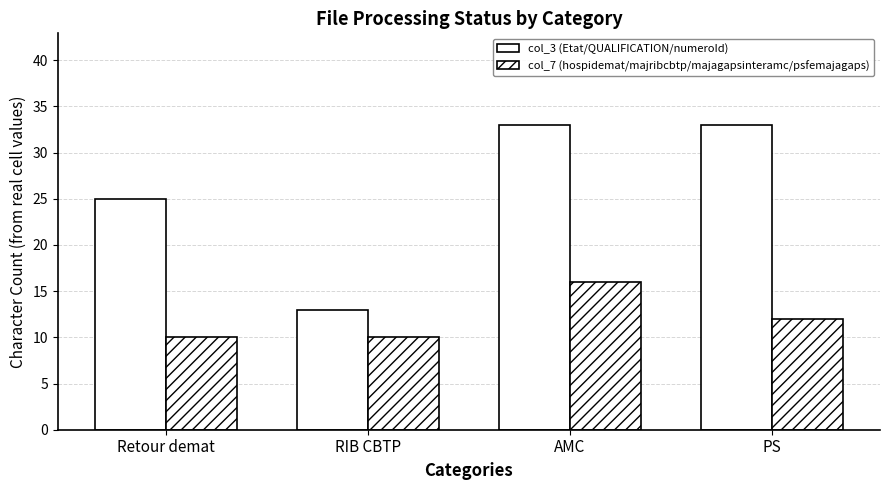

Are the bars horizontal?

No